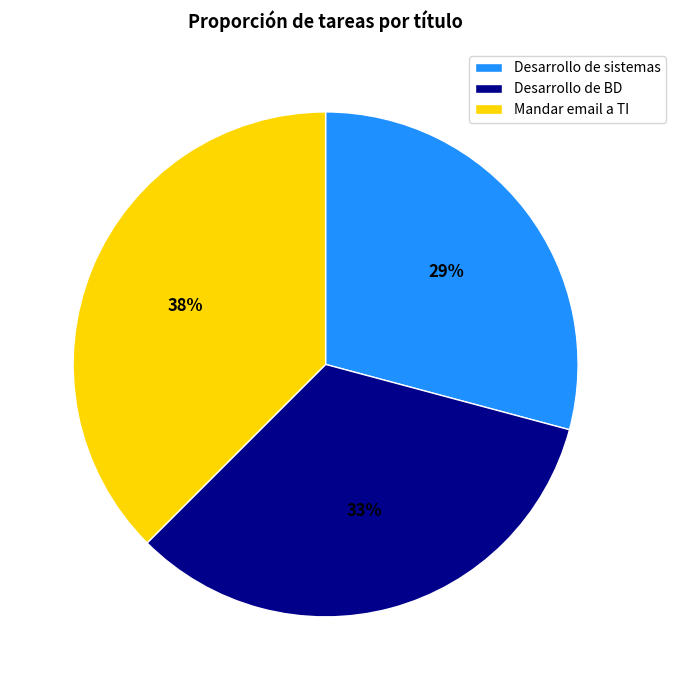

Does Mandar email a TI account for over 50% of the chart?

No